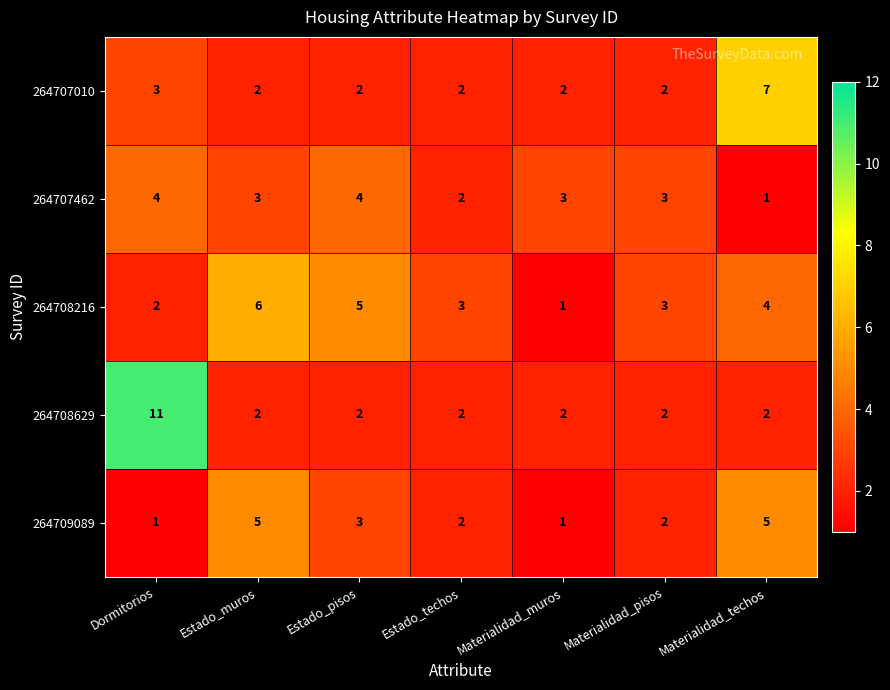

Which series changed the most between Dormitorios and Materialidad_muros?

264708629